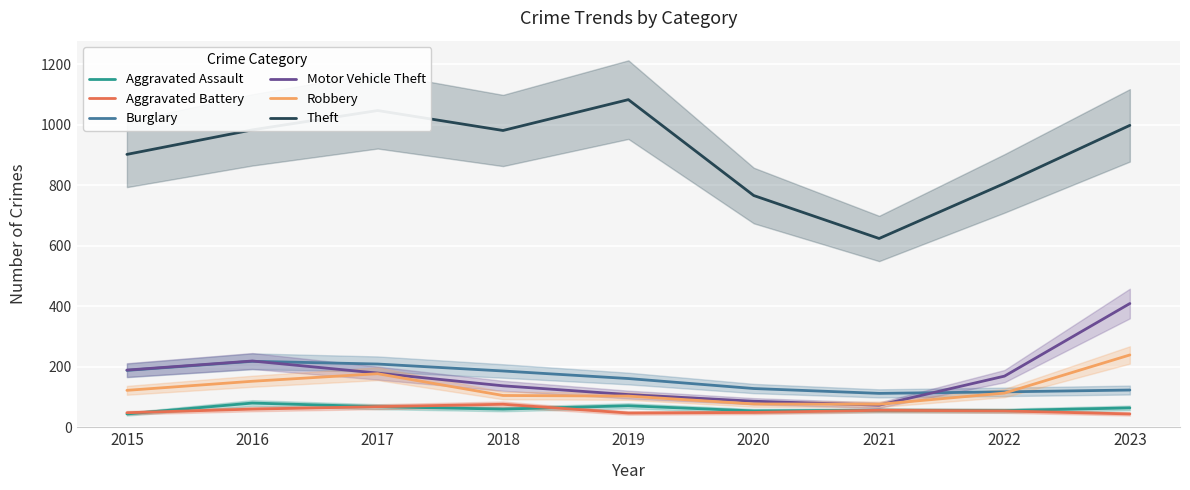

At which category is the sum across all series the highest?

2023